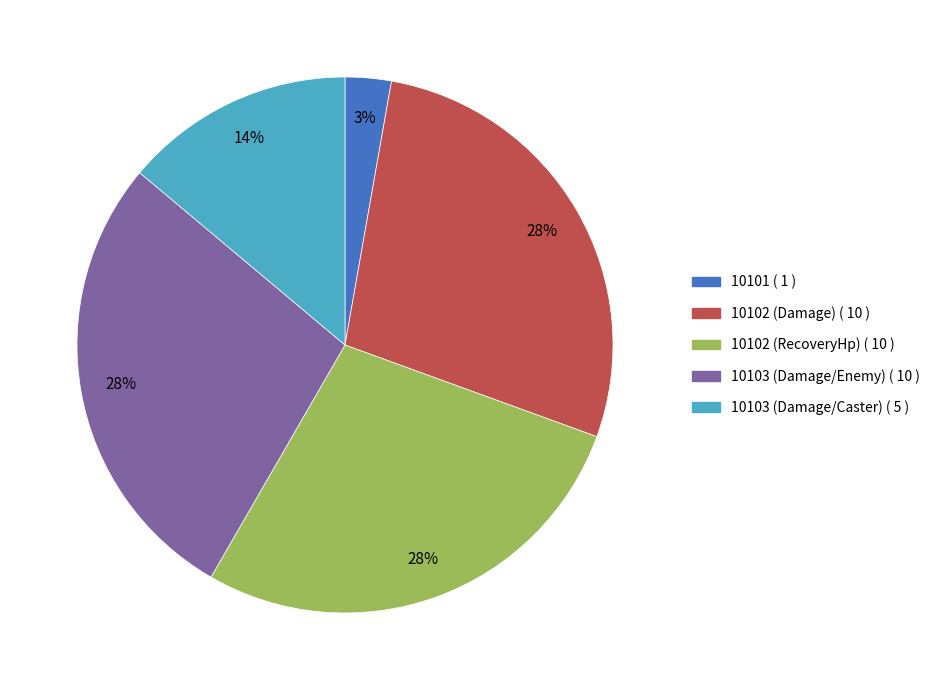

To the nearest percent, what portion does 10102 (Damage) represent?

28%